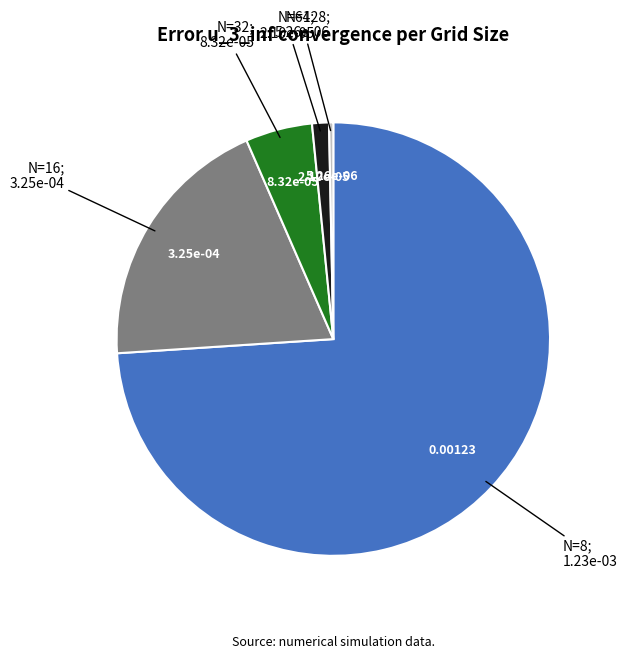

Is there any slice that represents more than half of the pie?

Yes